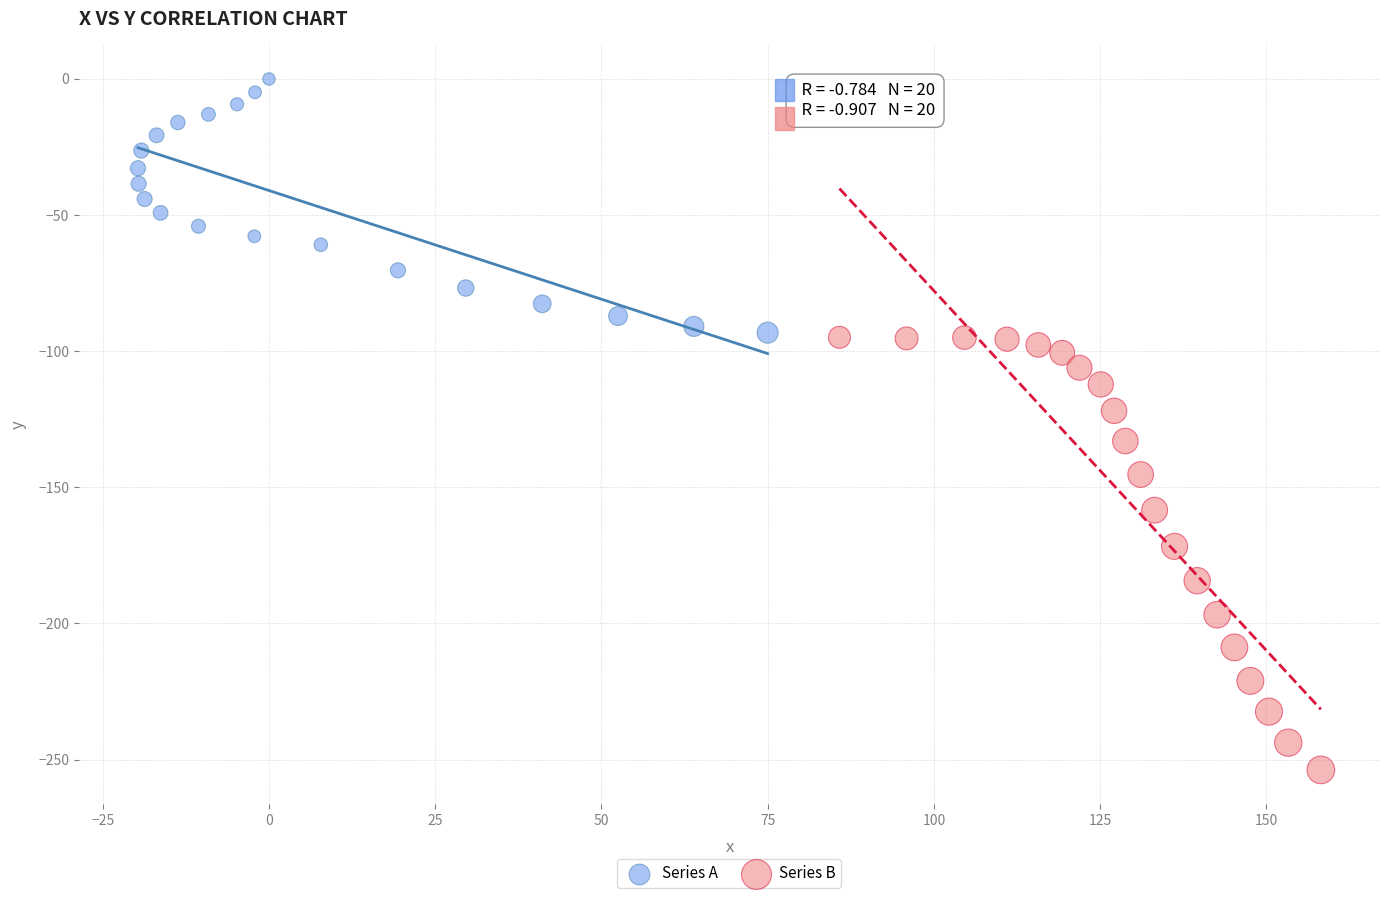

Which series reaches the maximum Y coordinate?

Series A